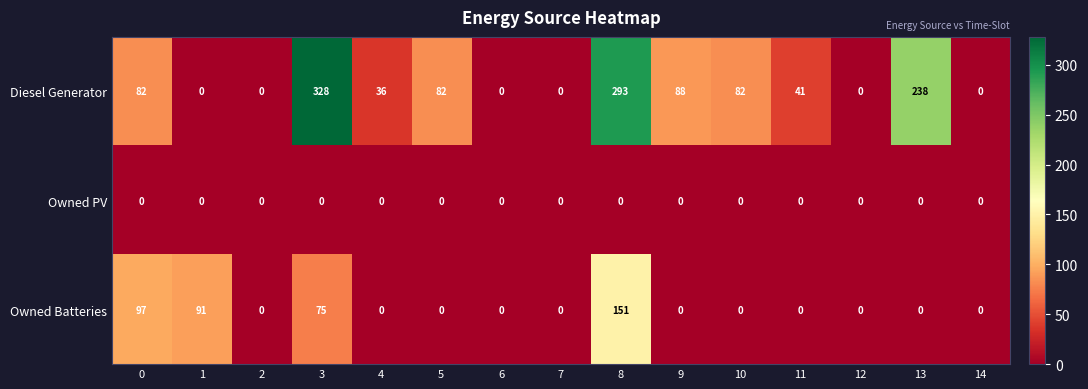

List the series in order of their overall mean, highest first.

Diesel Generator, Owned Batteries, Owned PV